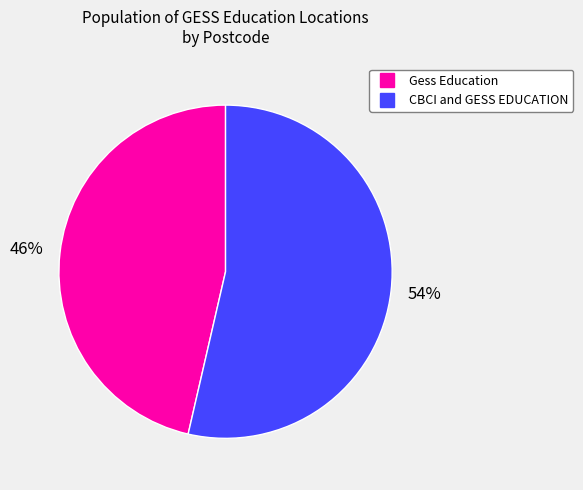

How many segments does this pie chart have?

2